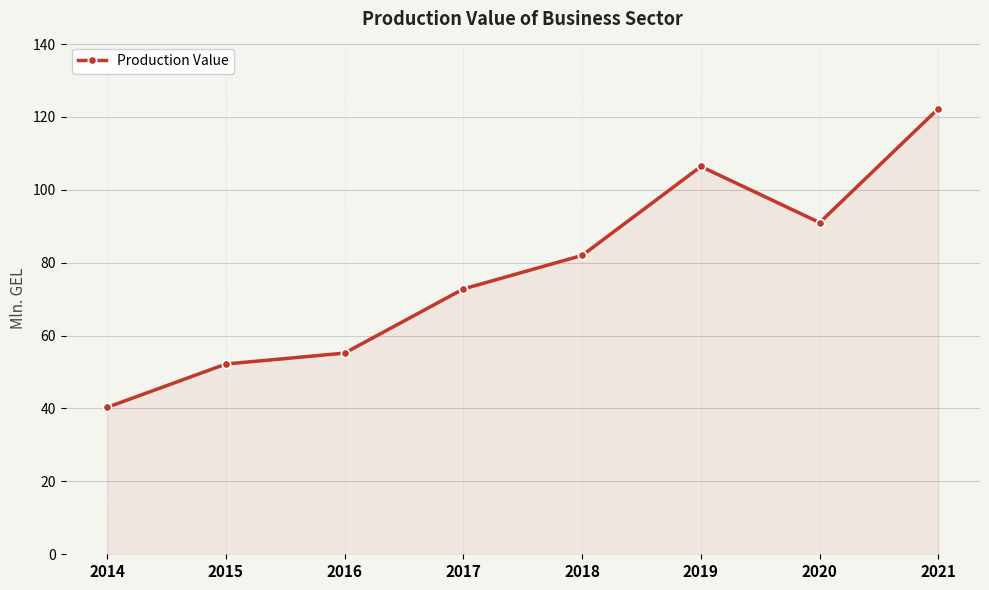

True or false: the data shows 70.2 at 2021.

False